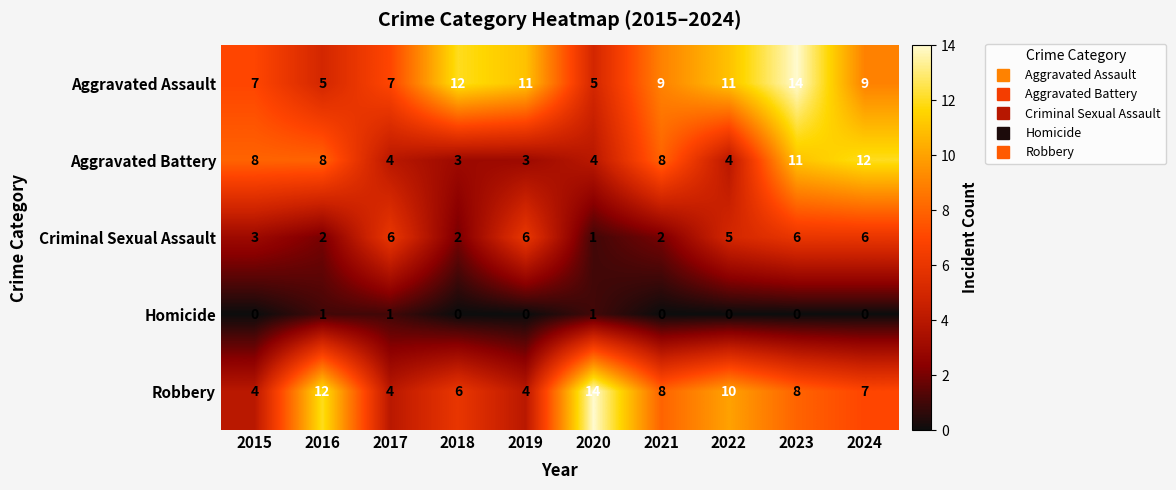

What is the total value across all series at 2015?

22